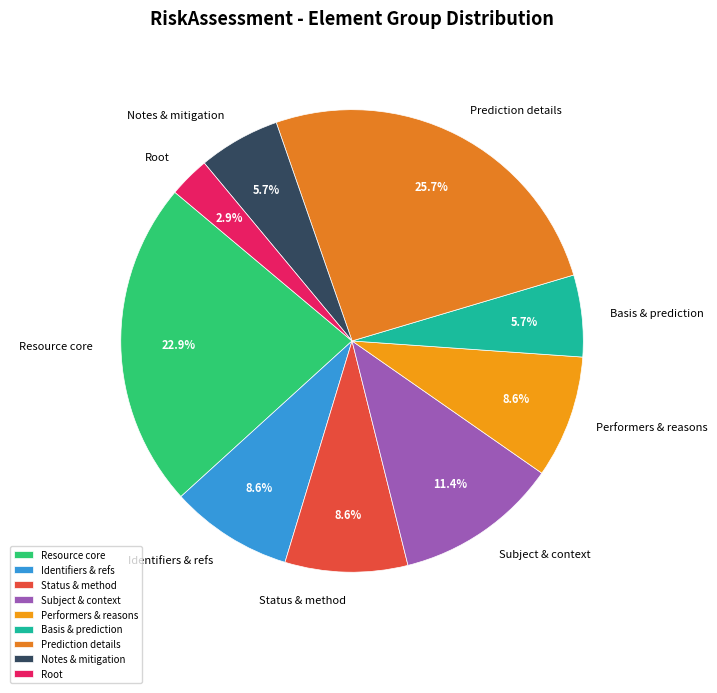

Combined, what portion of the pie is Basis & prediction and Prediction details?

31.4%